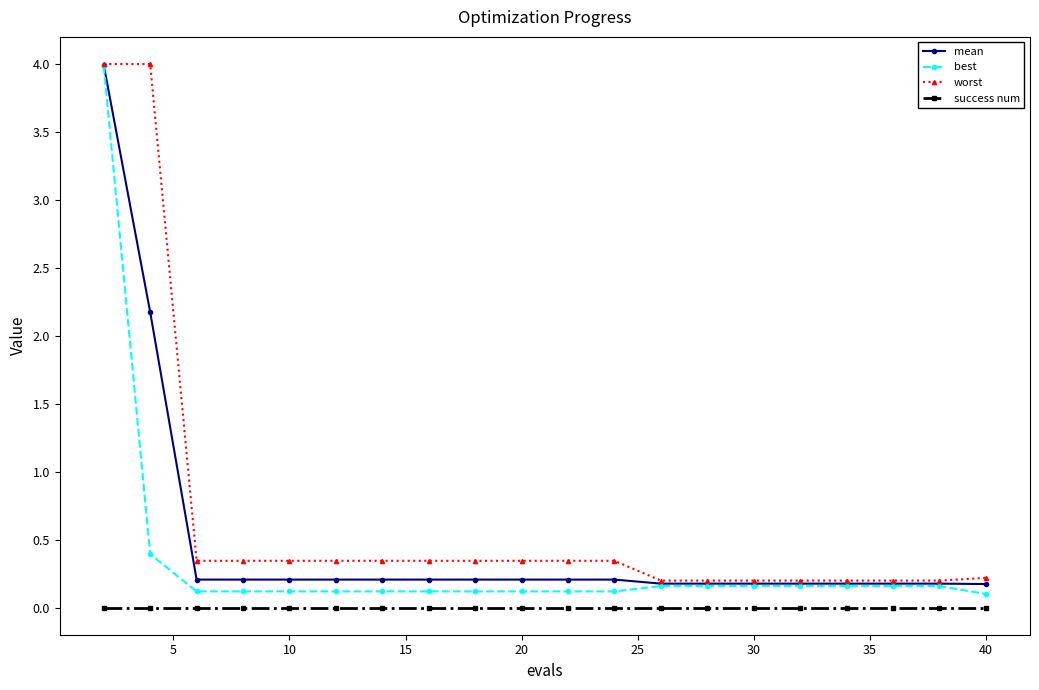

What is the difference between the maximum and minimum values in the mean series?

3.8